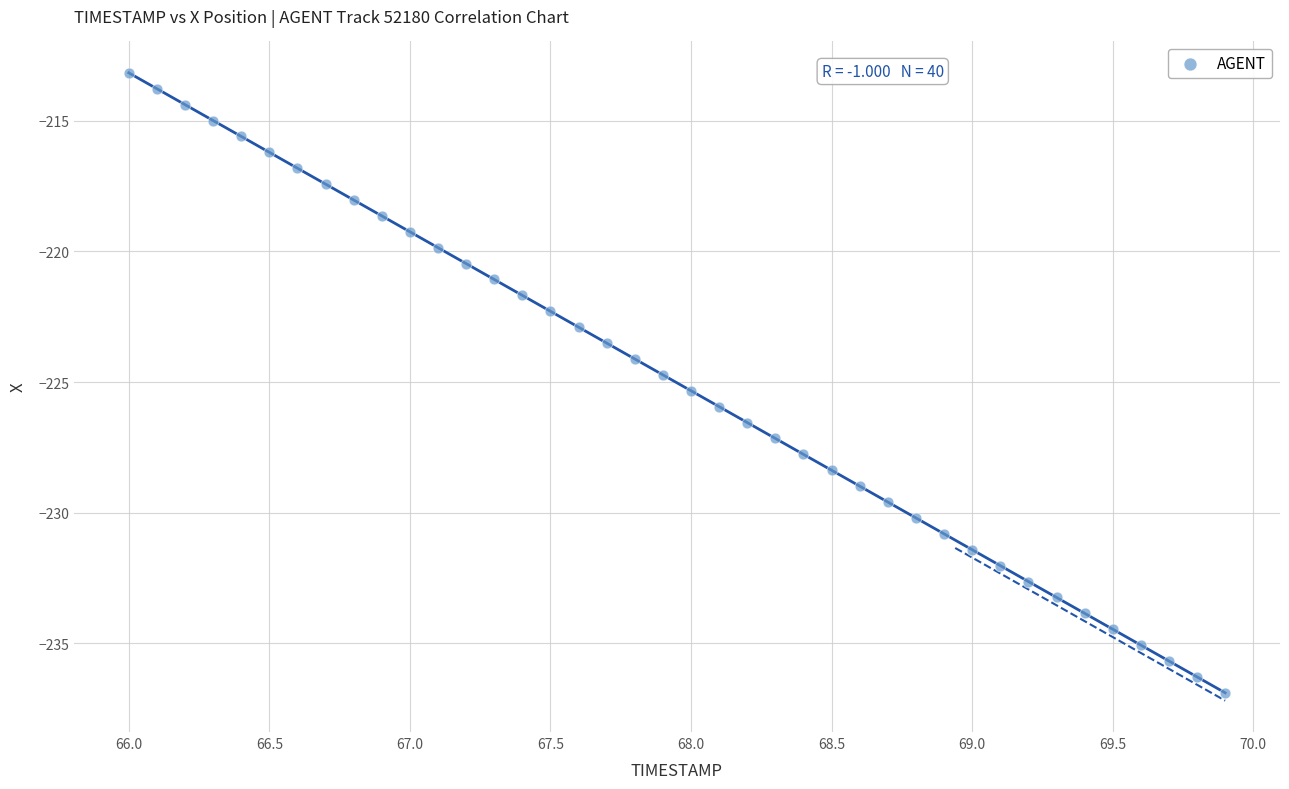

What is the range of Y values (max minus min)?

23.7